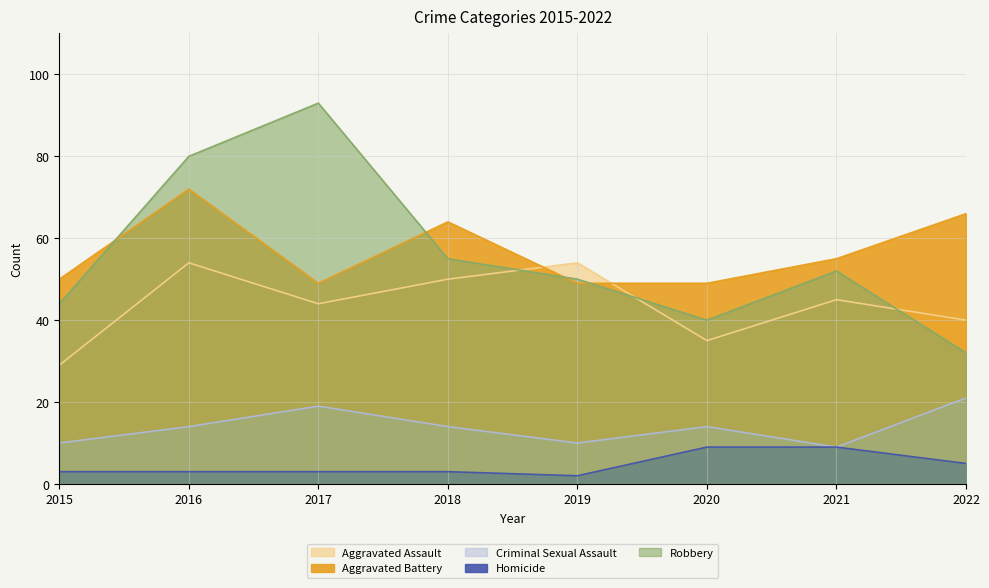

How many interior local peaks does the Aggravated Assault series have?

3